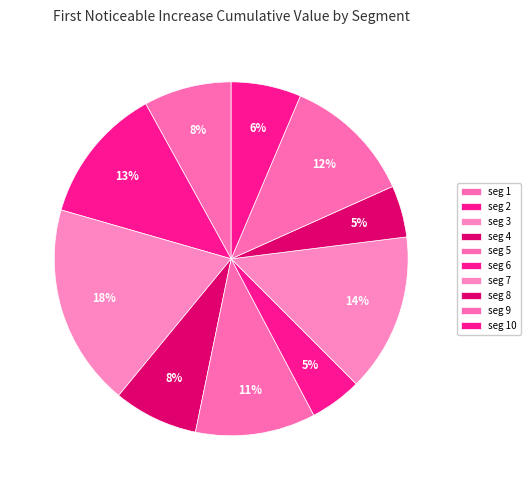

Count the number of slices in the pie.

10